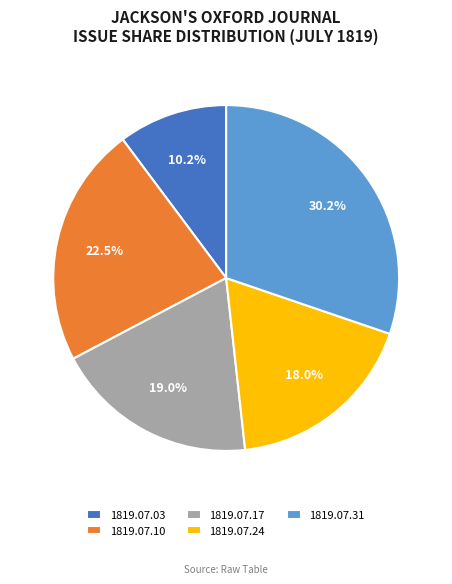

How many segments does this pie chart have?

5